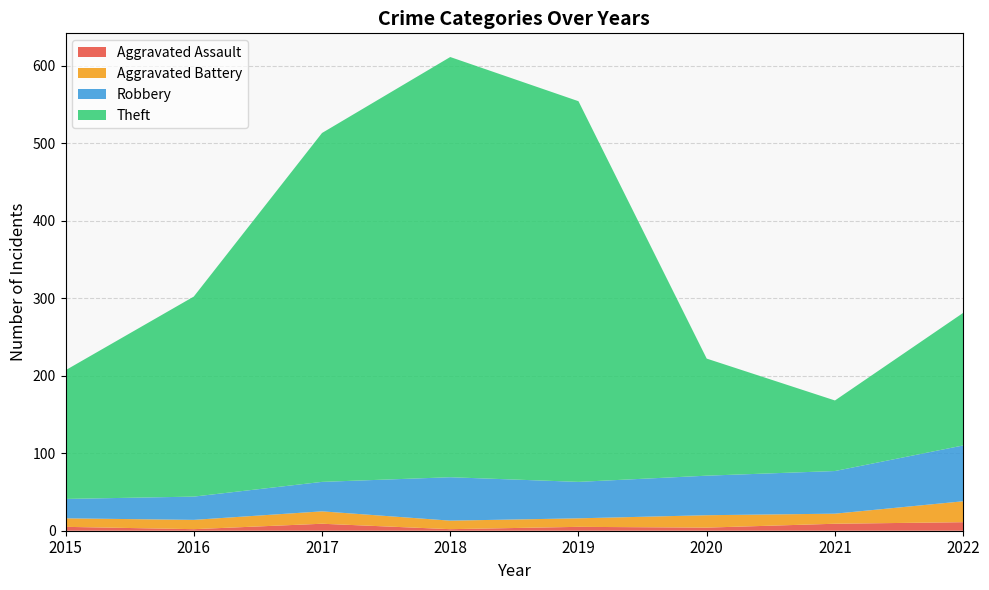

Reading left to right, what are all the values shown in this chart?

Aggravated Assault: 5	2	9	2	5	4	9	11
Aggravated Battery: 11	12	16	11	11	16	13	27
Robbery: 25	30	38	56	47	51	55	72
Theft: 166	258	450	542	491	151	91	171